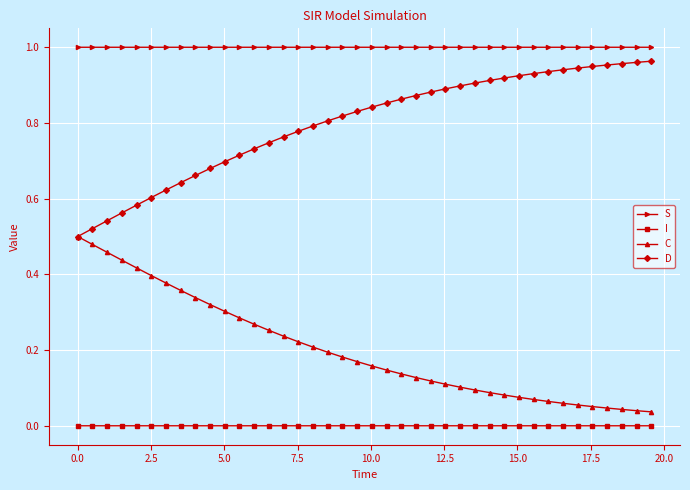

True or false: D and I intersect in this chart.

False